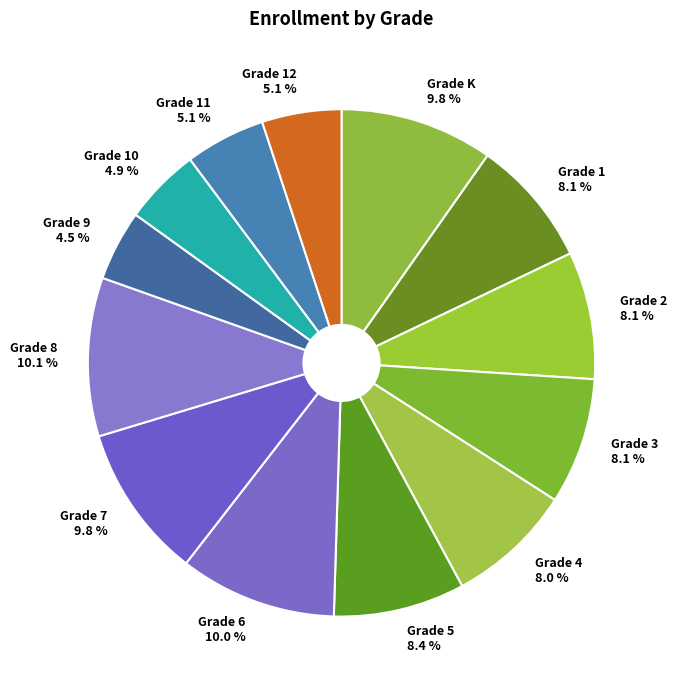

How many slices are in this pie chart?

13